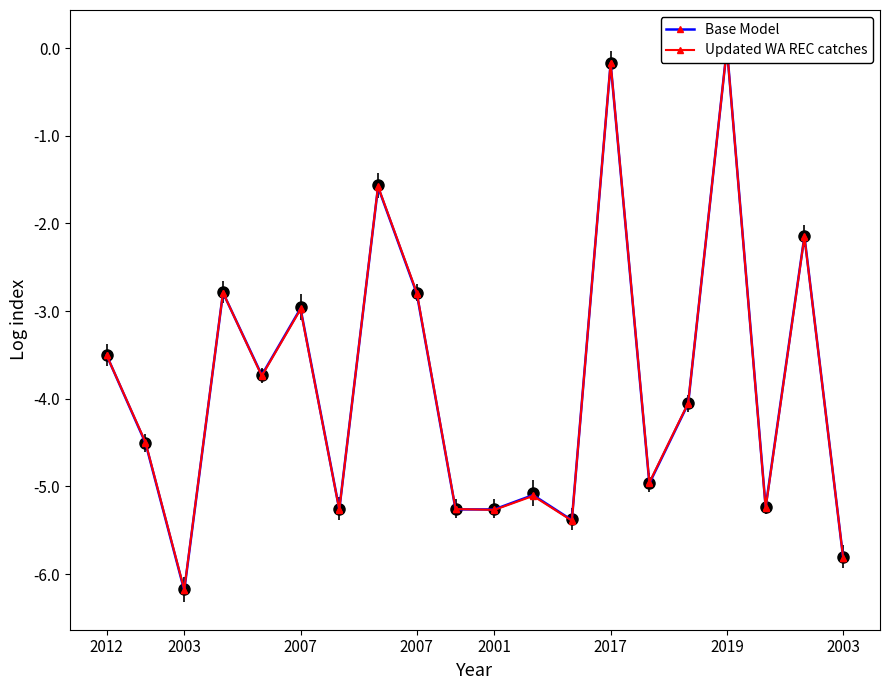

What is the value of the Updated WA REC catches point at the 14th from the left?

-0.2